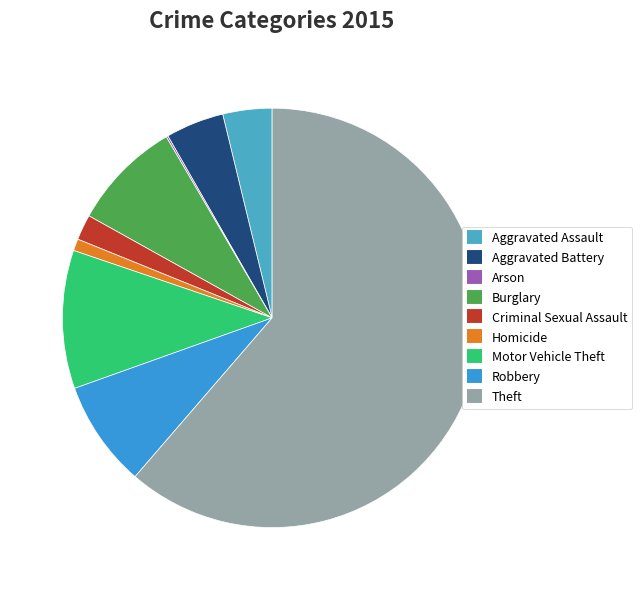

Which has a higher value, Homicide or Burglary?

Burglary